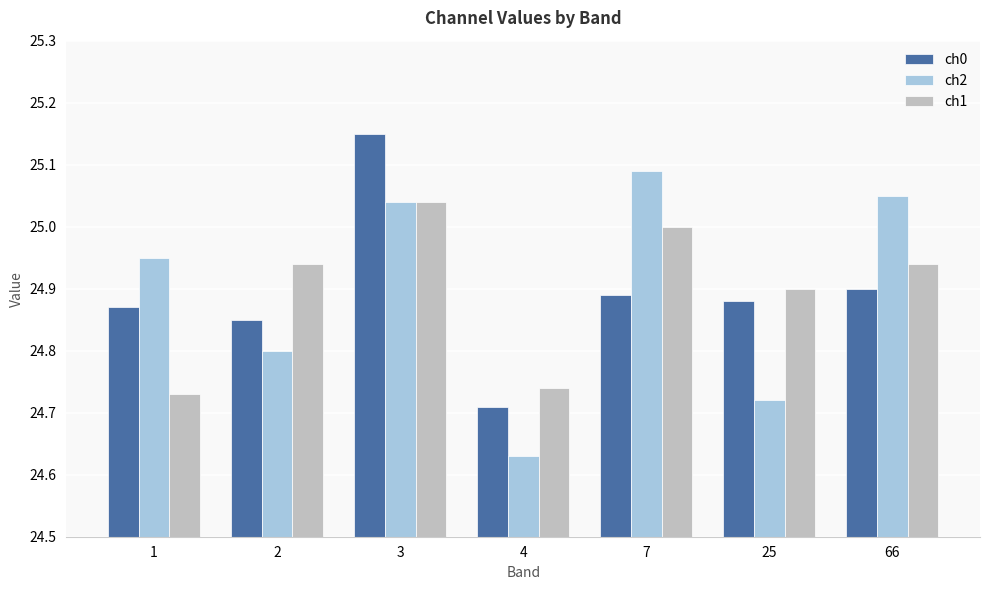

What is the difference between the maximum and minimum values in the ch0 series?

0.4